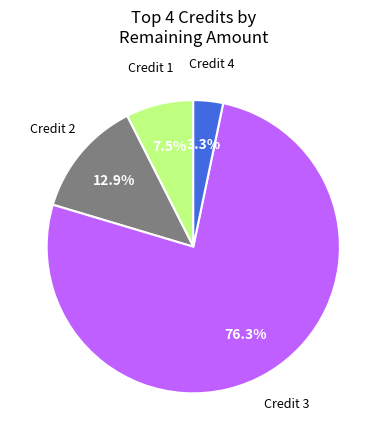

Does any single category account for the majority?

Yes